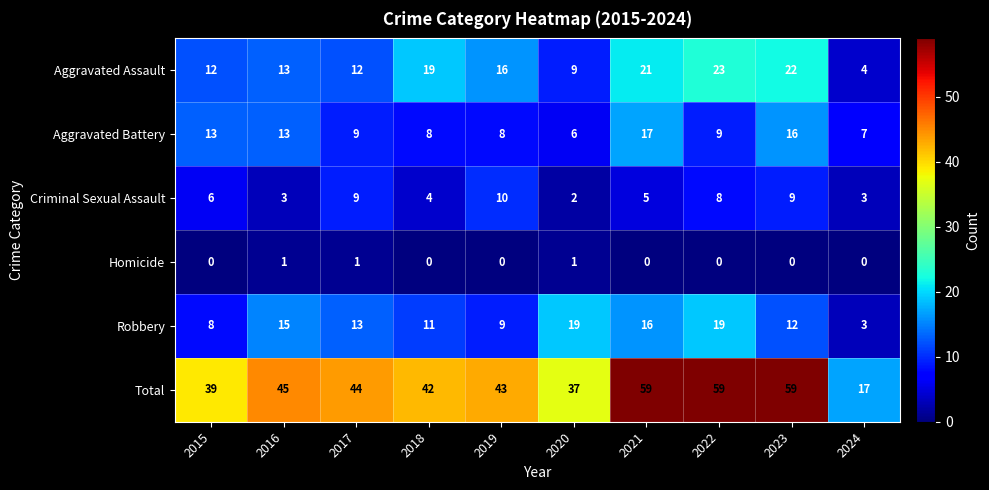

Which series has the largest range (max minus min)?

Total